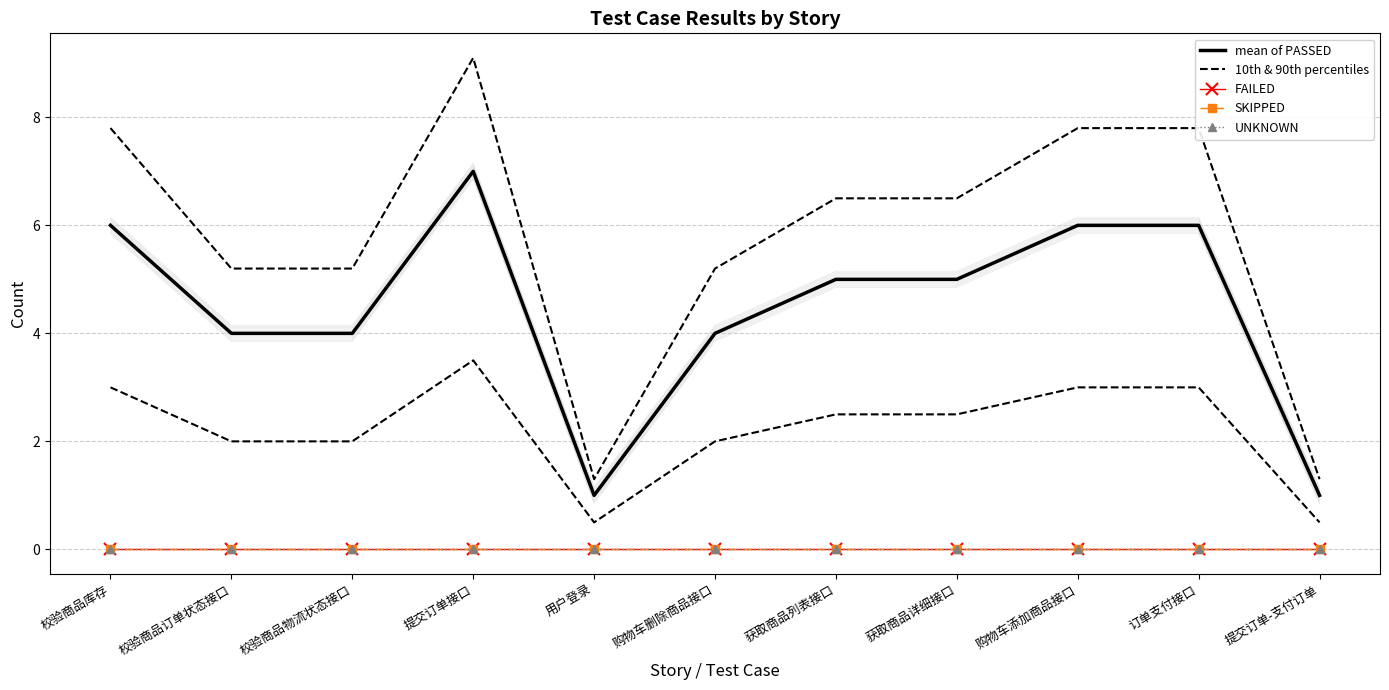

Which series has the largest total across all categories?

mean of PASSED